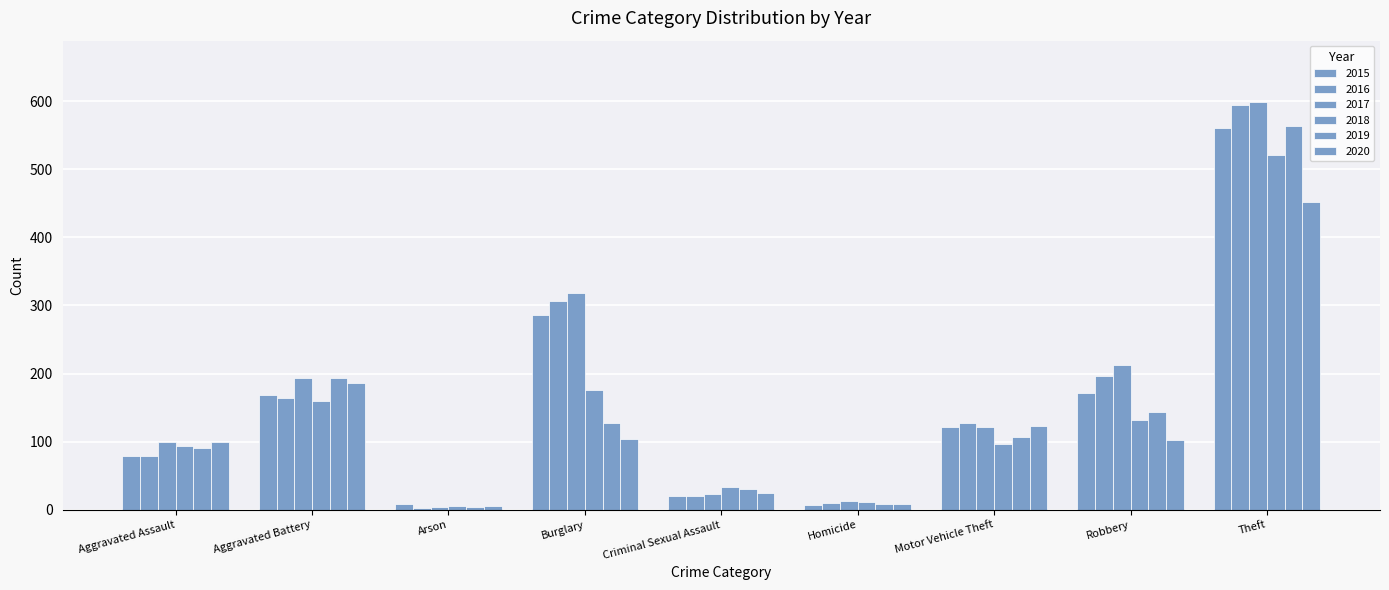

How many groups of bars are there?

9